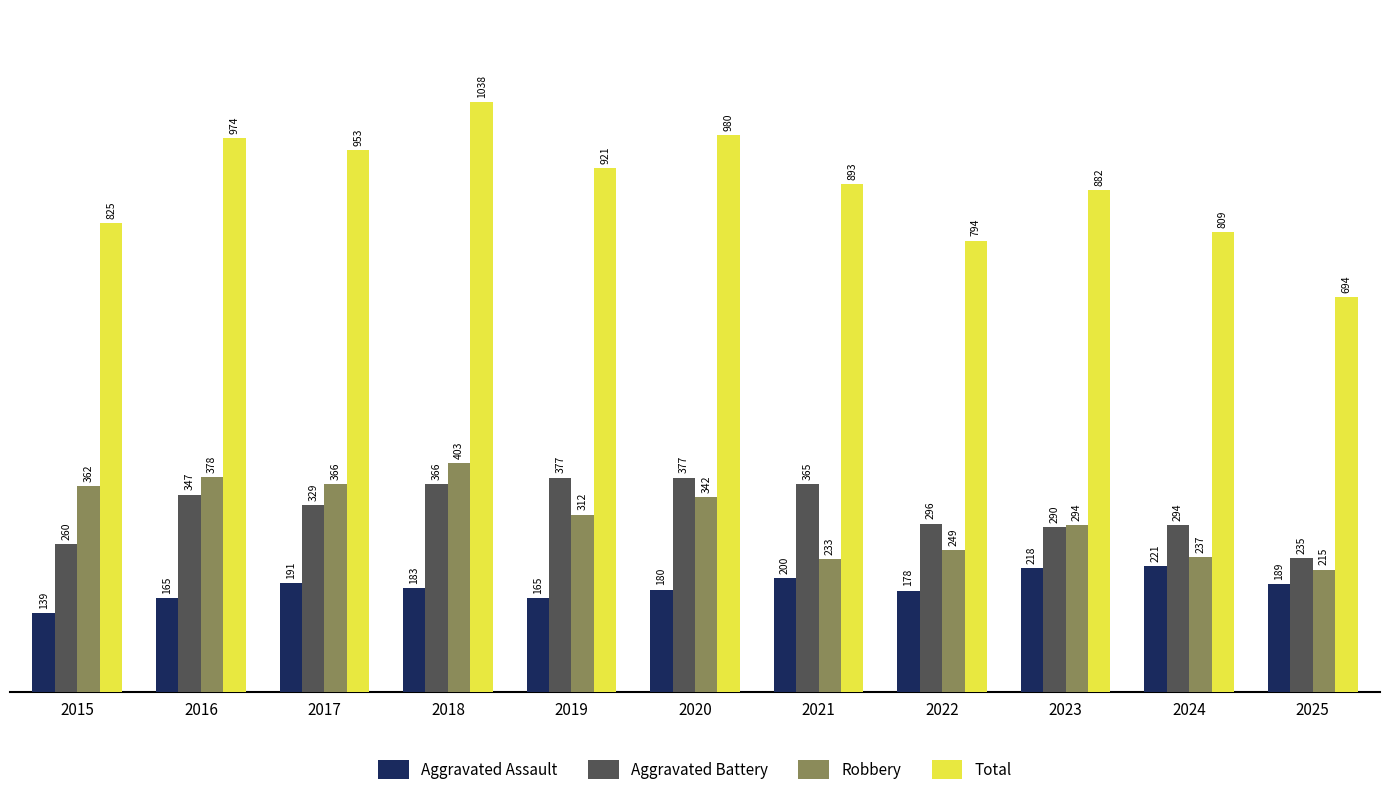

Are the bars grouped side by side (vs. stacked)?

Yes